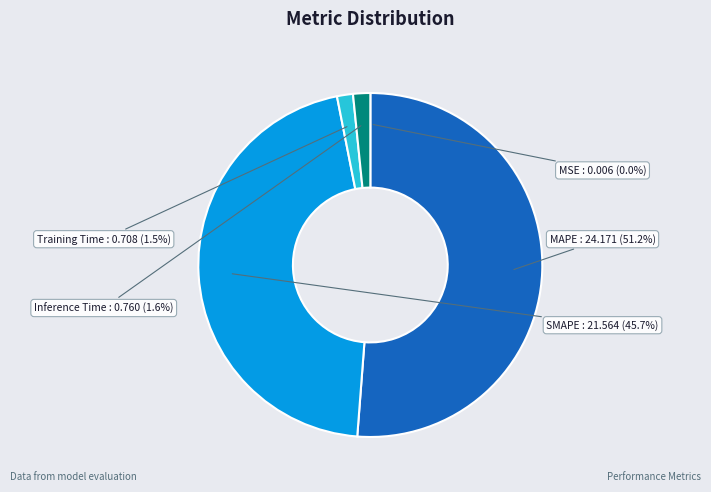

What percentage is NOT represented by Inference Time?

98.4%